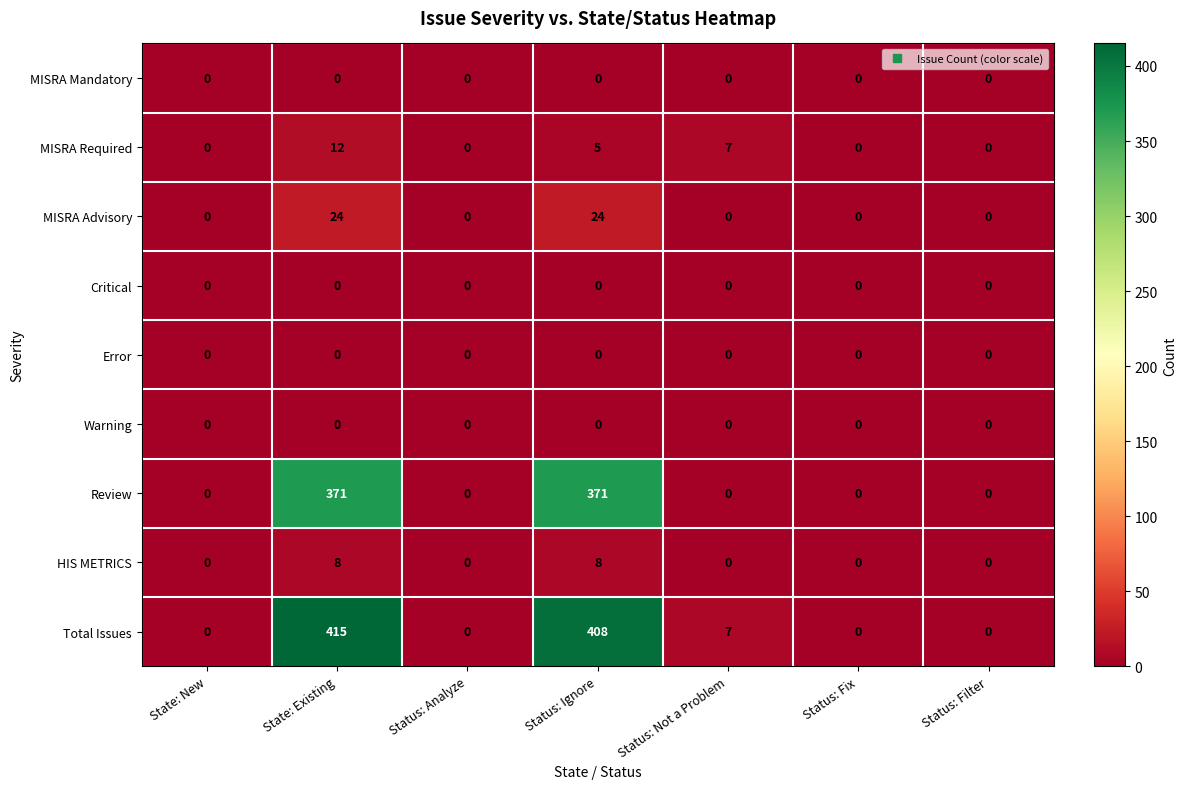

How many MISRA Advisory values are between 0 and 24?

7